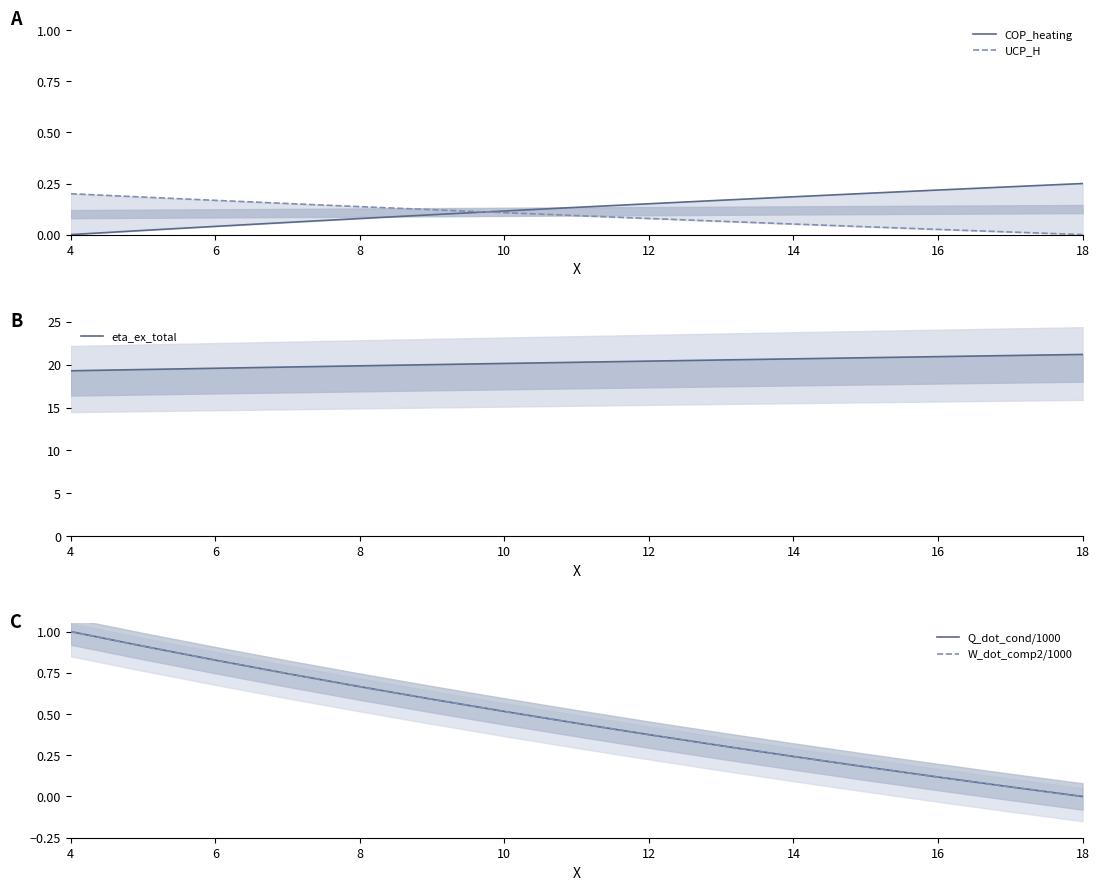

What is the average value of the W_dot_comp2/1000 series?

0.5